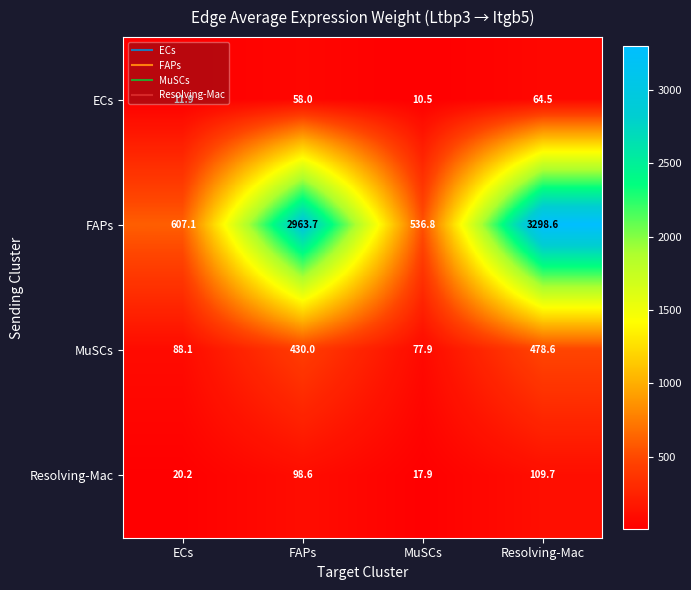

How many categories are shown in the chart?

4